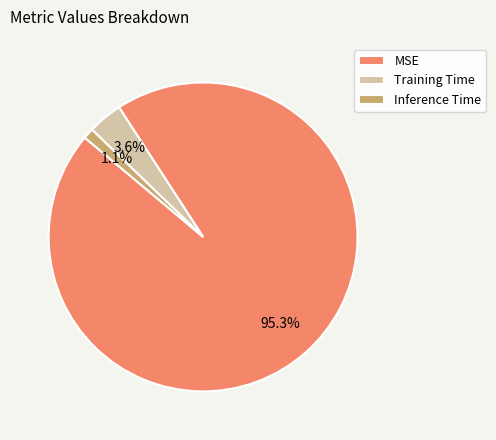

What is the smallest slice in the pie chart?

Inference Time